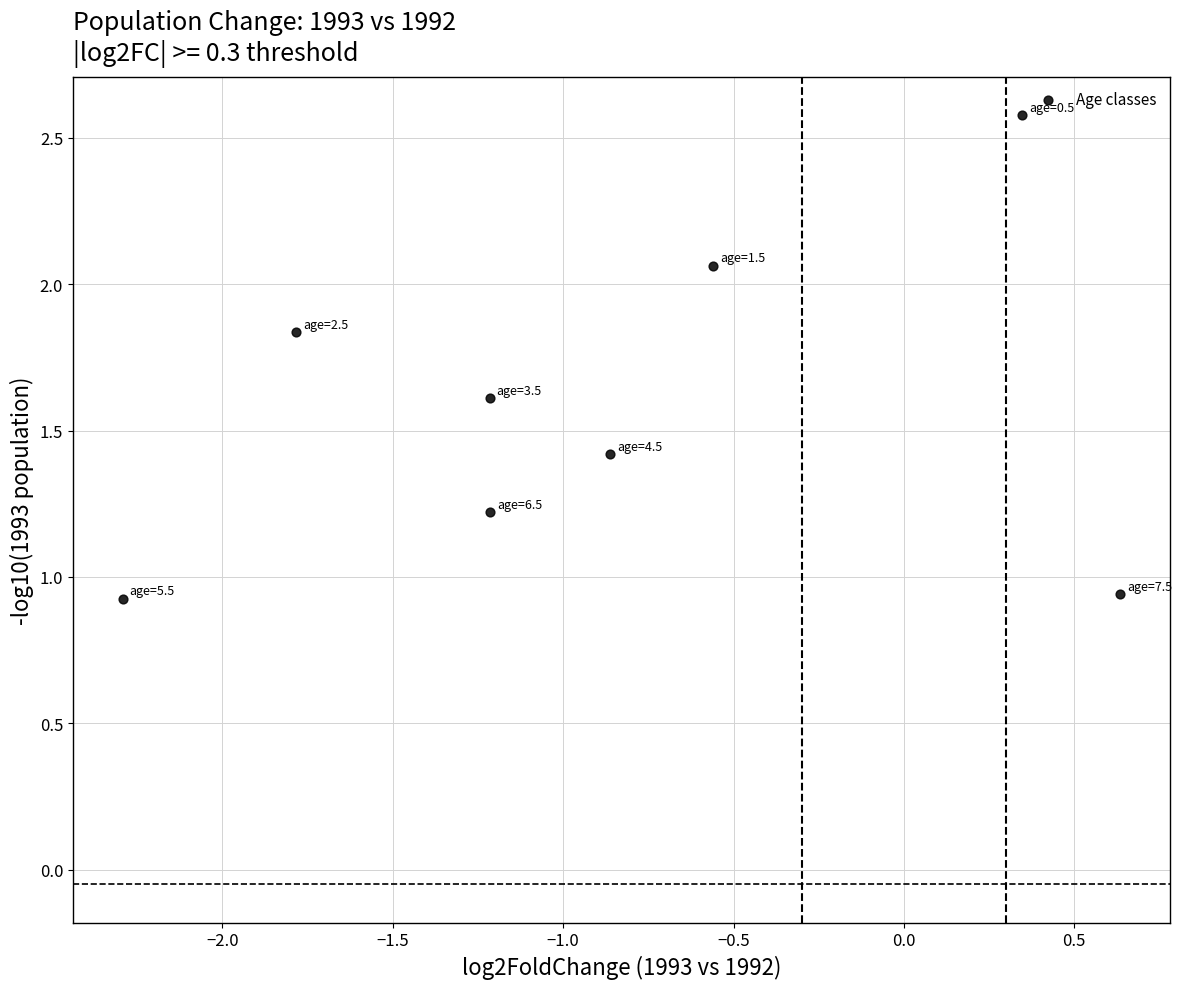

What is the average Y value?

1.6